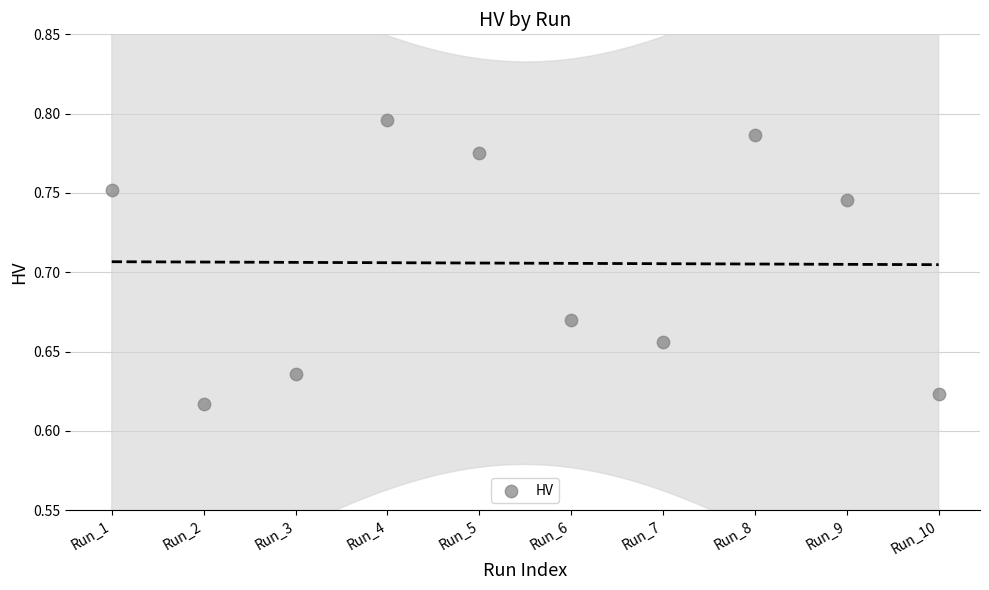

What is the range of X values (max minus min)?

9.0